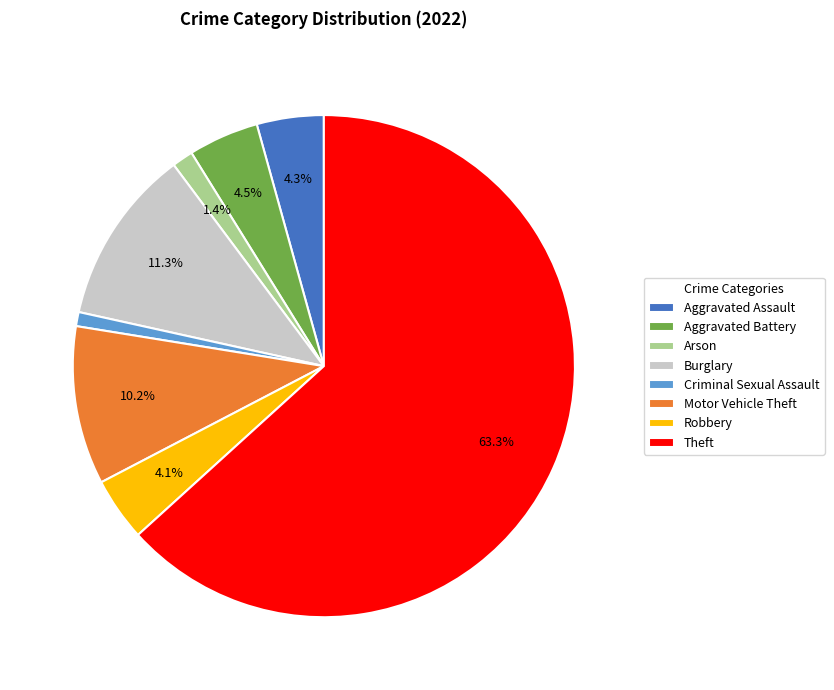

Approximately how many times larger is the value at Motor Vehicle Theft compared to Criminal Sexual Assault?

11.2